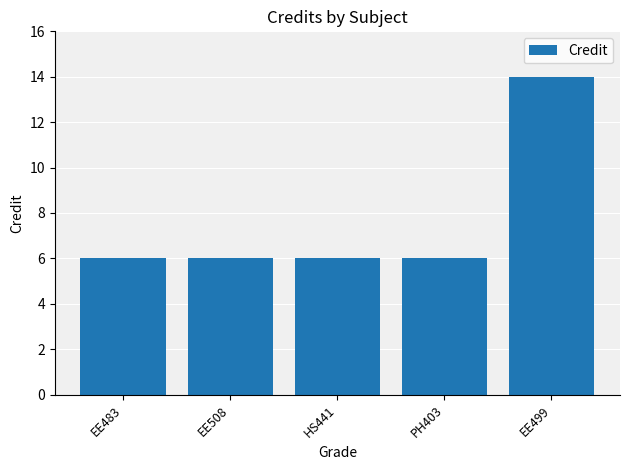

What position from the left is PH403?

4